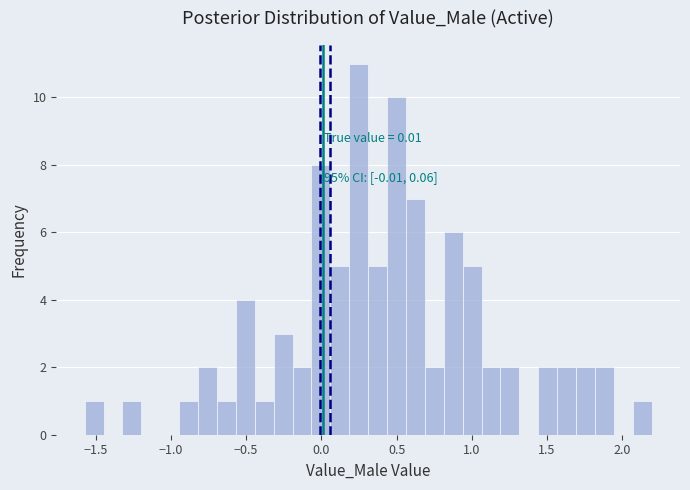

Around what value on the x-axis is the tallest bar? Give the approximate position of its centre, as read against the axis.

0.25